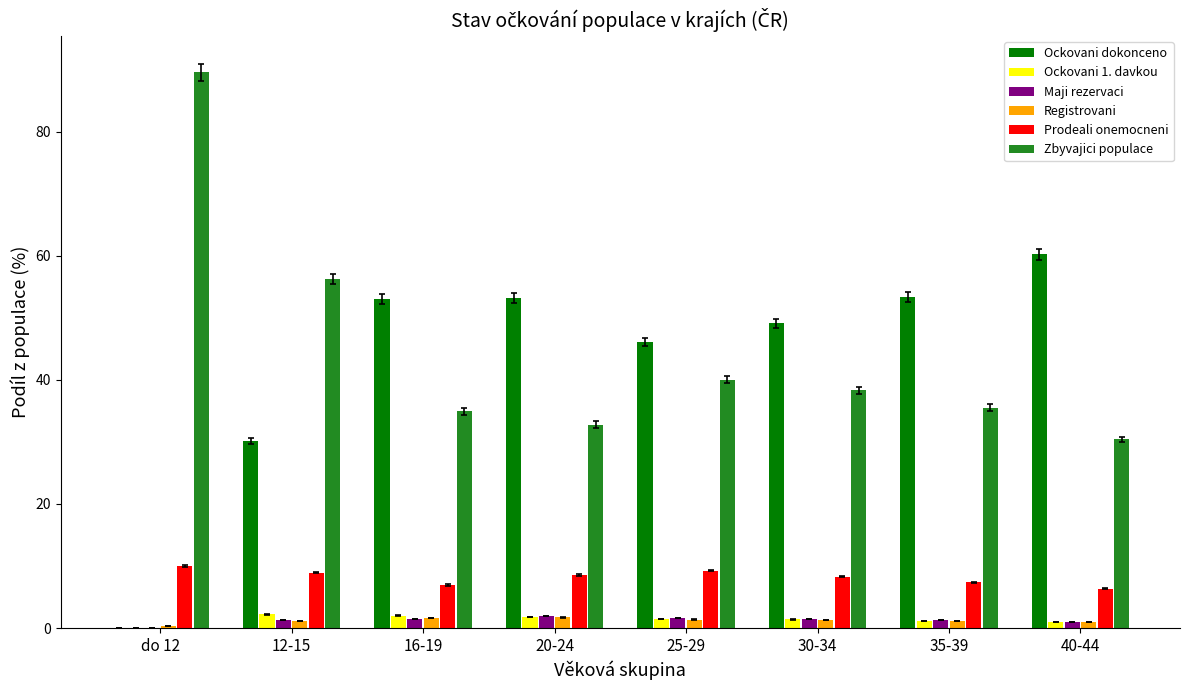

Is the value of Zbyvajici populace at 16-19 greater than the value of Ockovani 1. davkou at do 12?

Yes